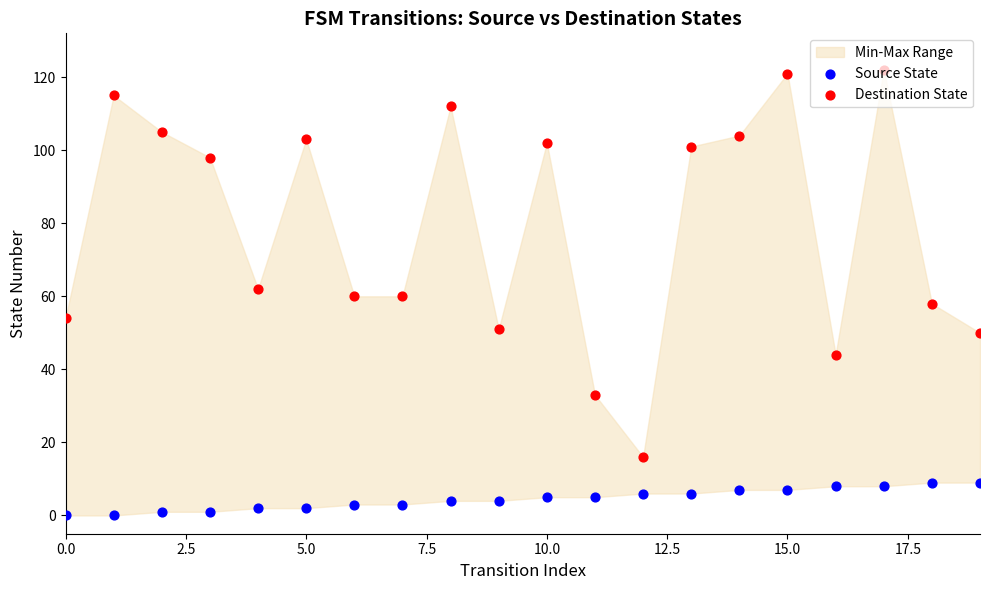

Which series reaches the maximum Y coordinate?

Destination State